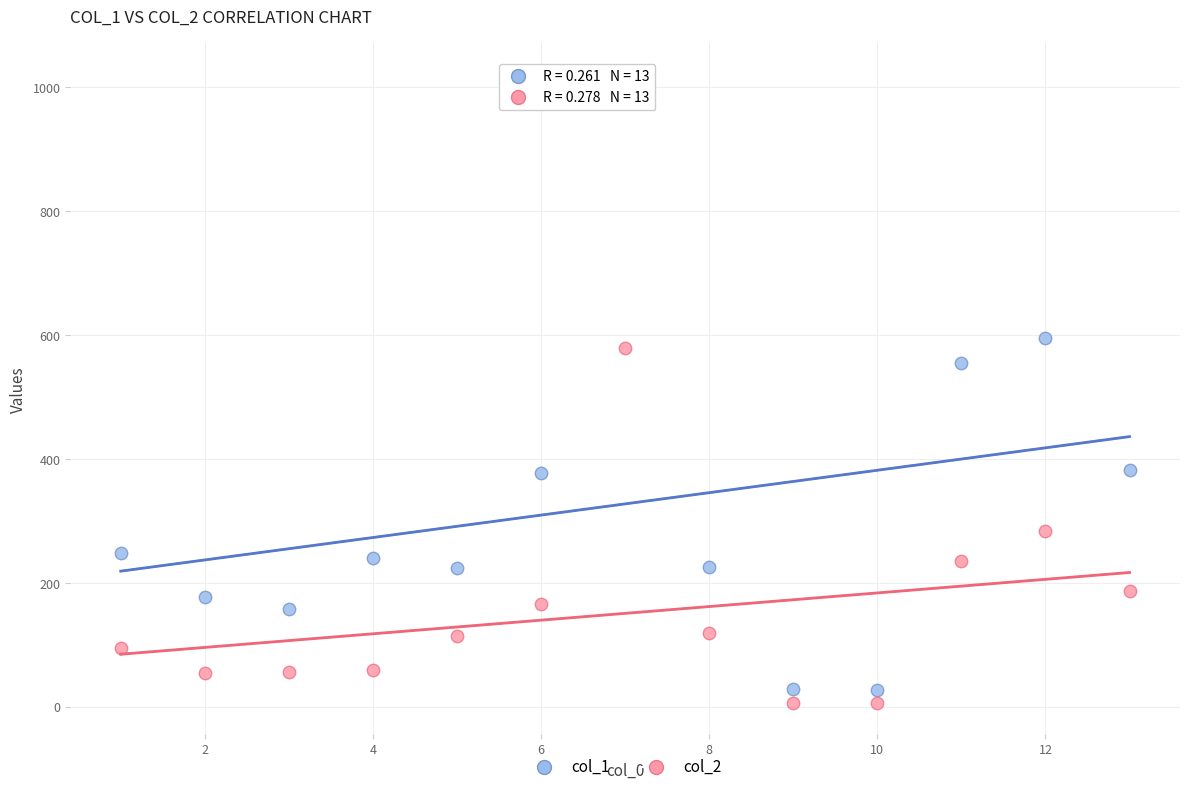

Which series reaches the maximum Y coordinate?

col_1